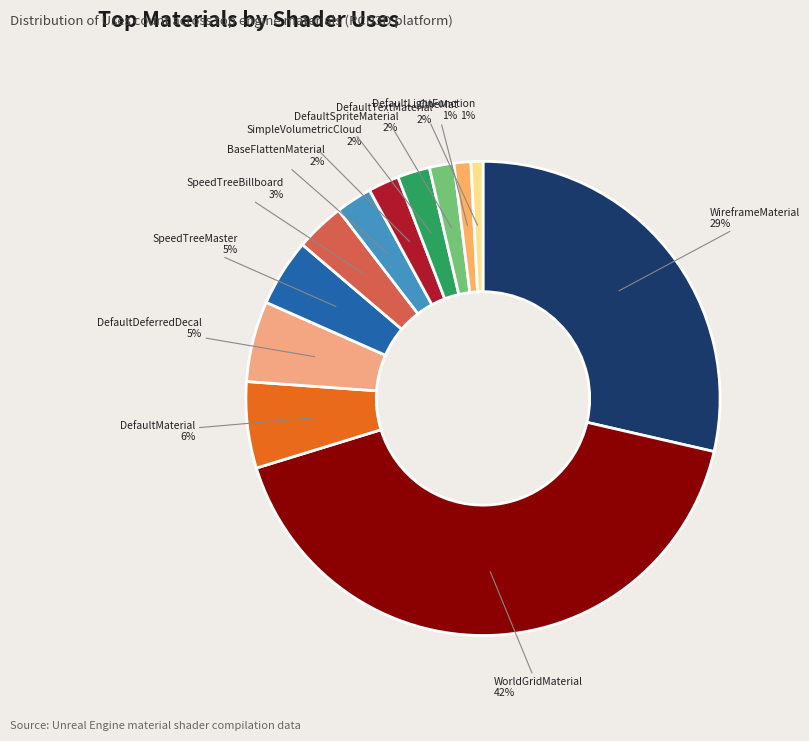

To the nearest percent, what is the average slice percentage?

8%